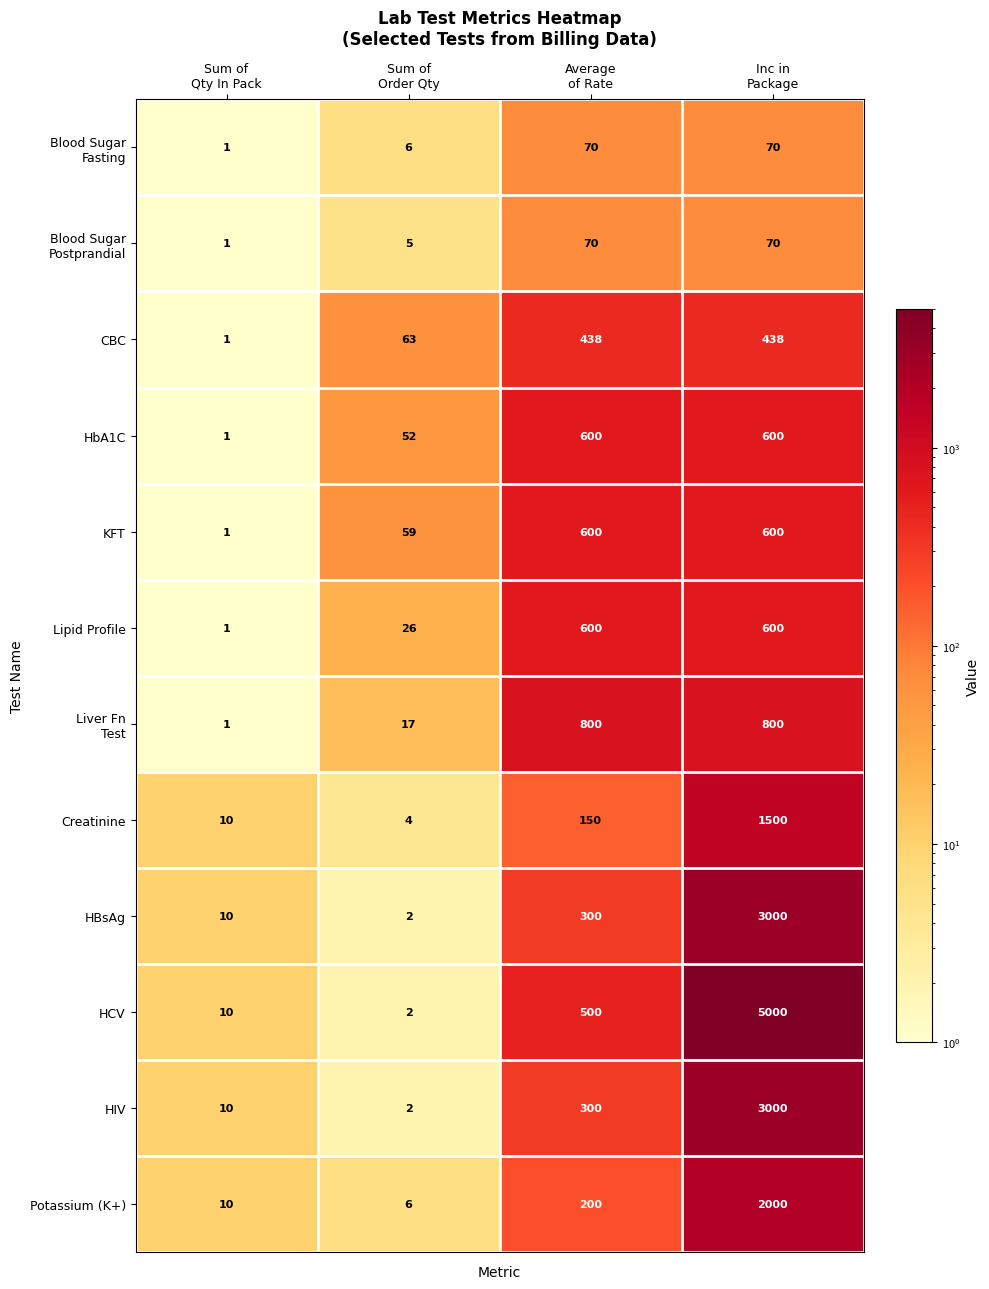

Which series has the largest total across all categories?

HCV